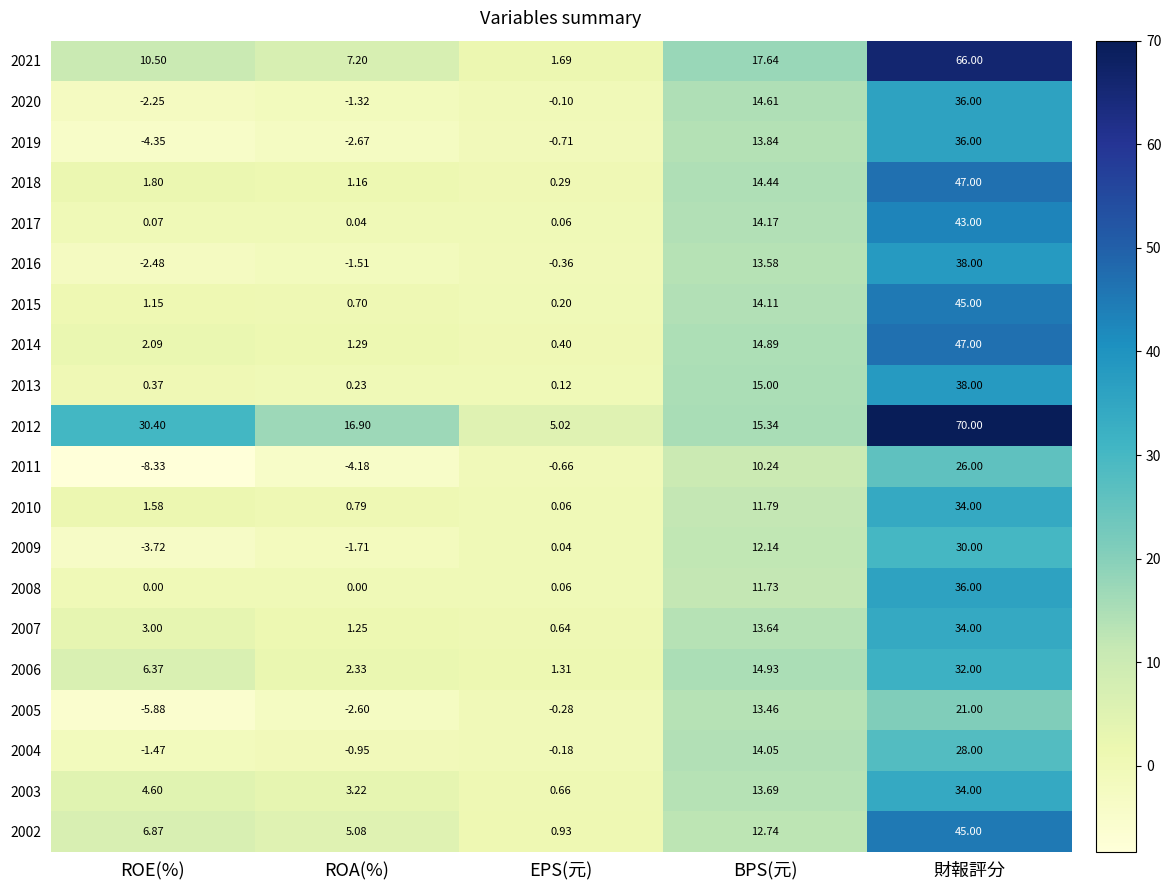

At which category is the sum across all series the highest?

財報評分